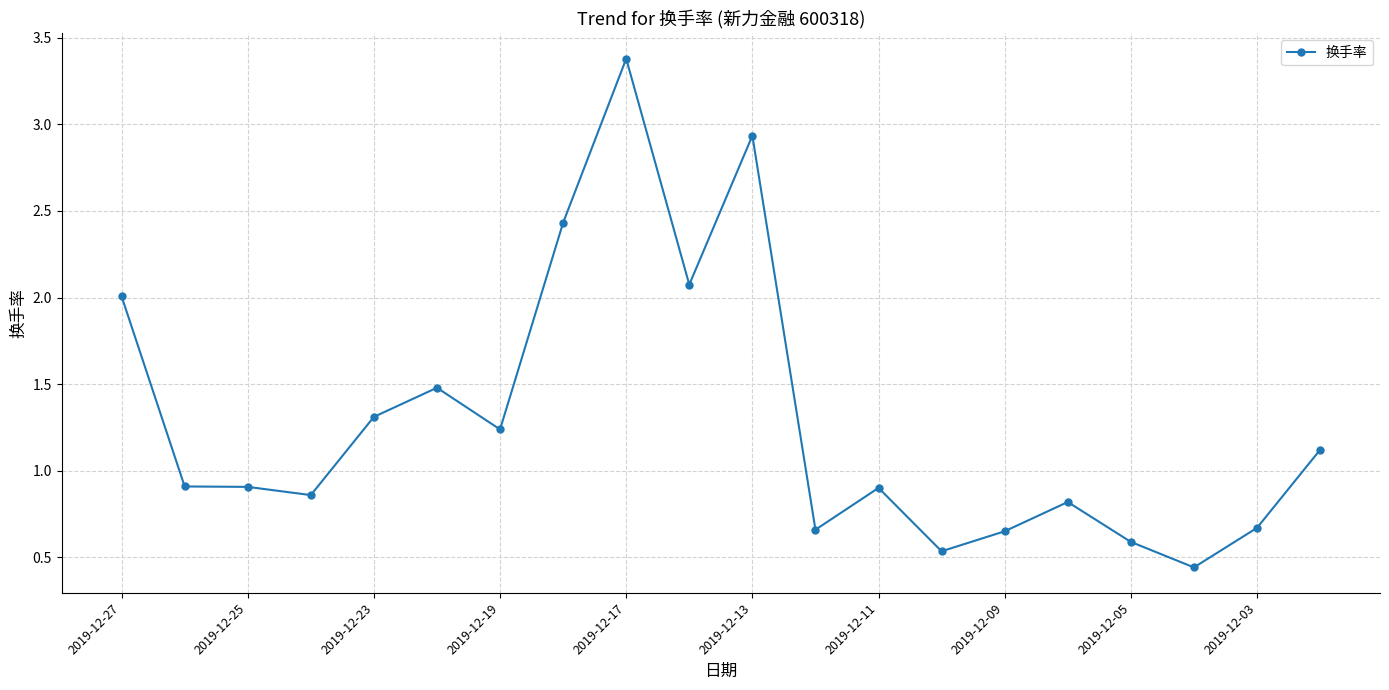

What is the greatest value displayed?

3.4